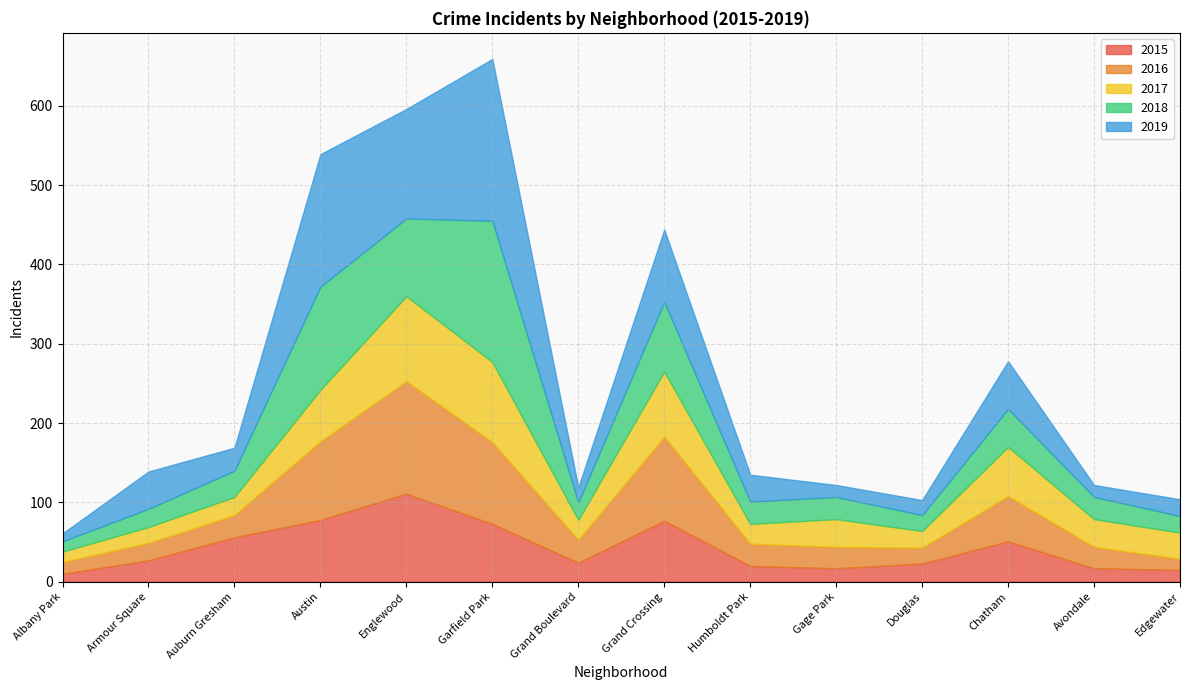

What is the total value across all series at Gage Park?

122